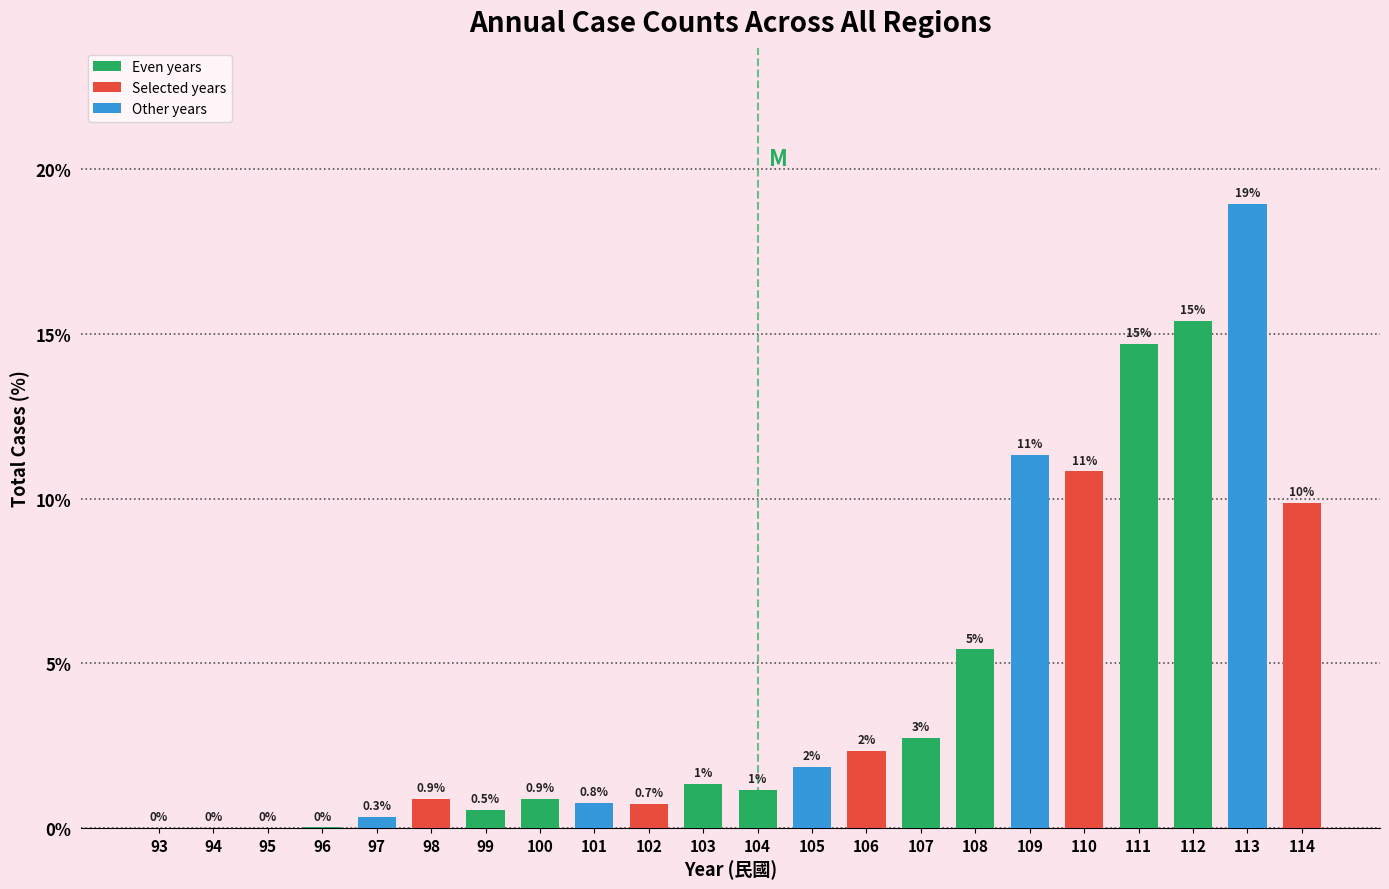

What is the greatest value displayed?

19.0